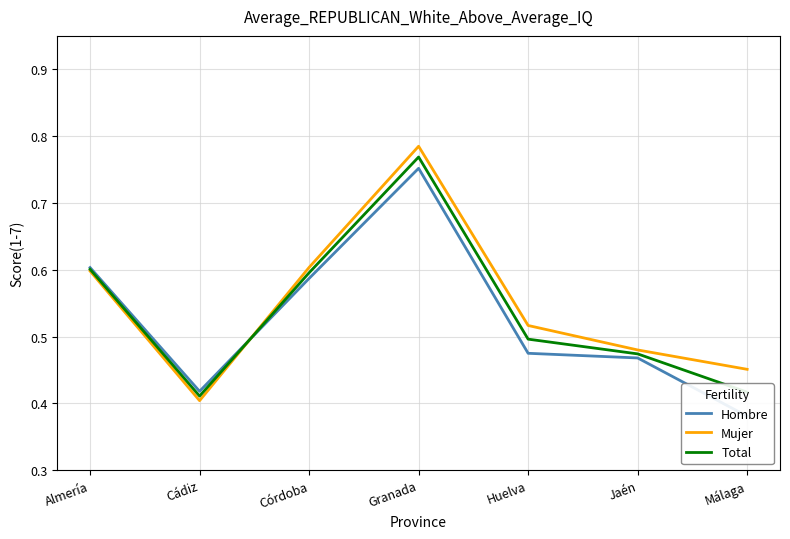

At which label is Total closest to 0?

Cádiz